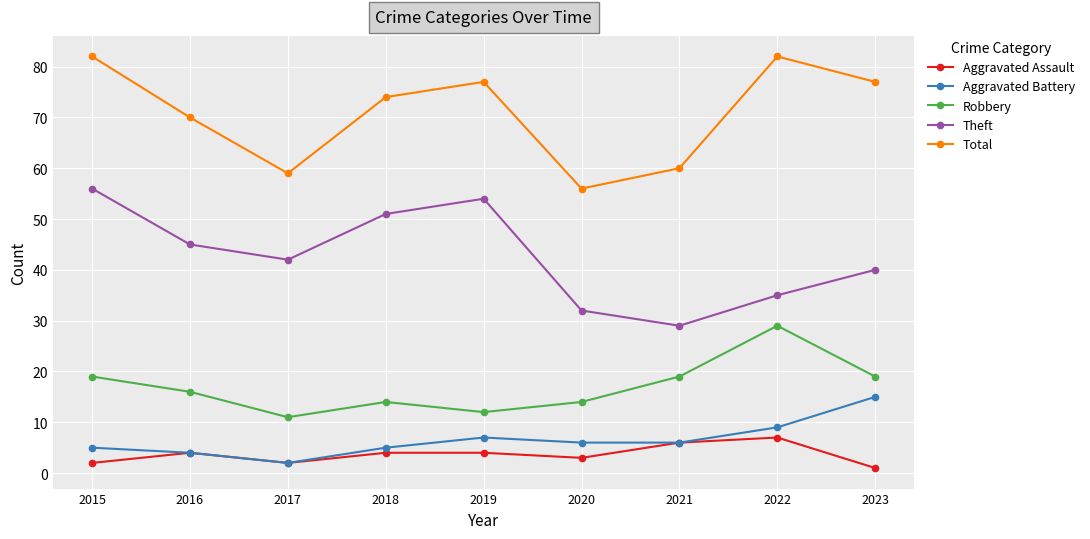

Rank the categories by Theft value from highest to lowest.

2015, 2019, 2018, 2016, 2017, 2023, 2022, 2020, 2021